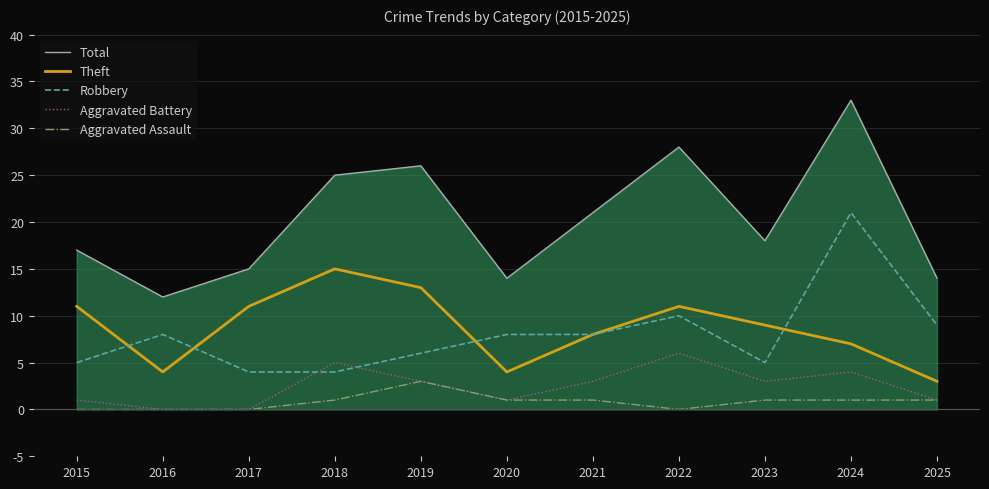

How many data points does each series have?

11